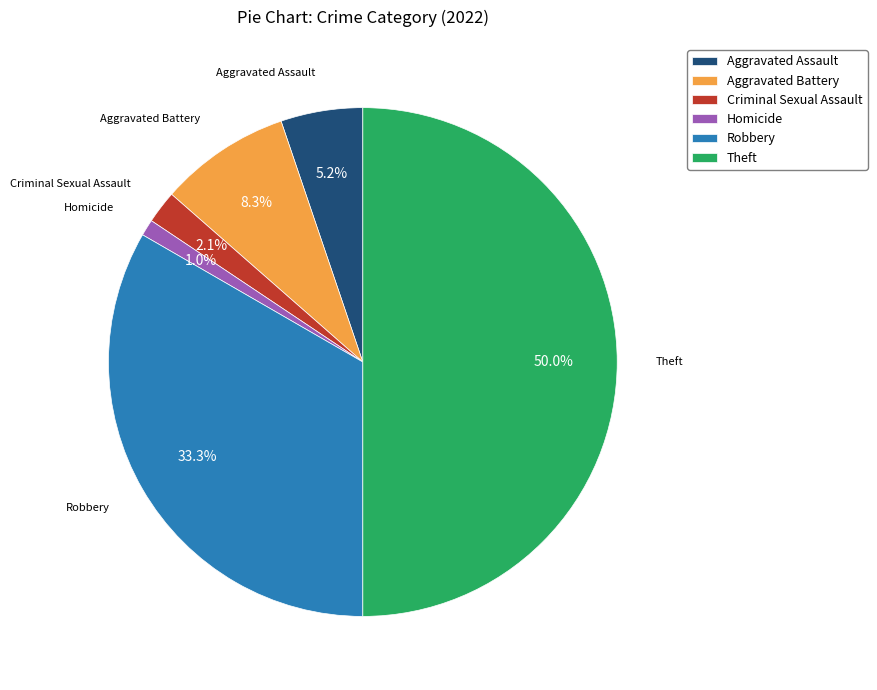

Which category has the smallest portion of the pie?

Homicide